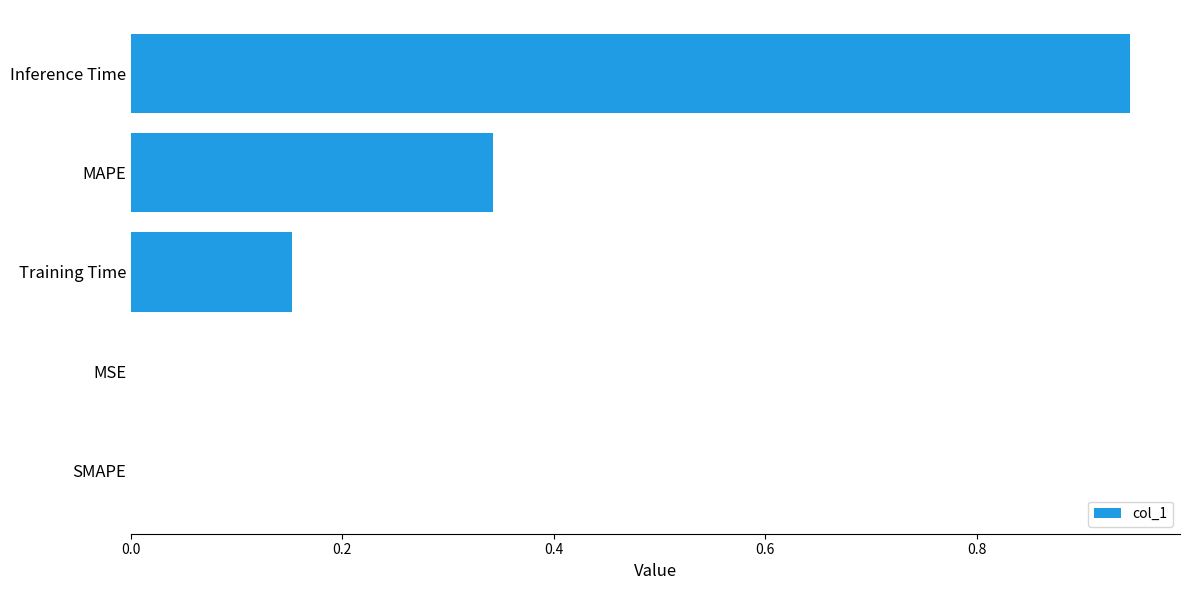

Are the bars grouped side by side (vs. stacked)?

No